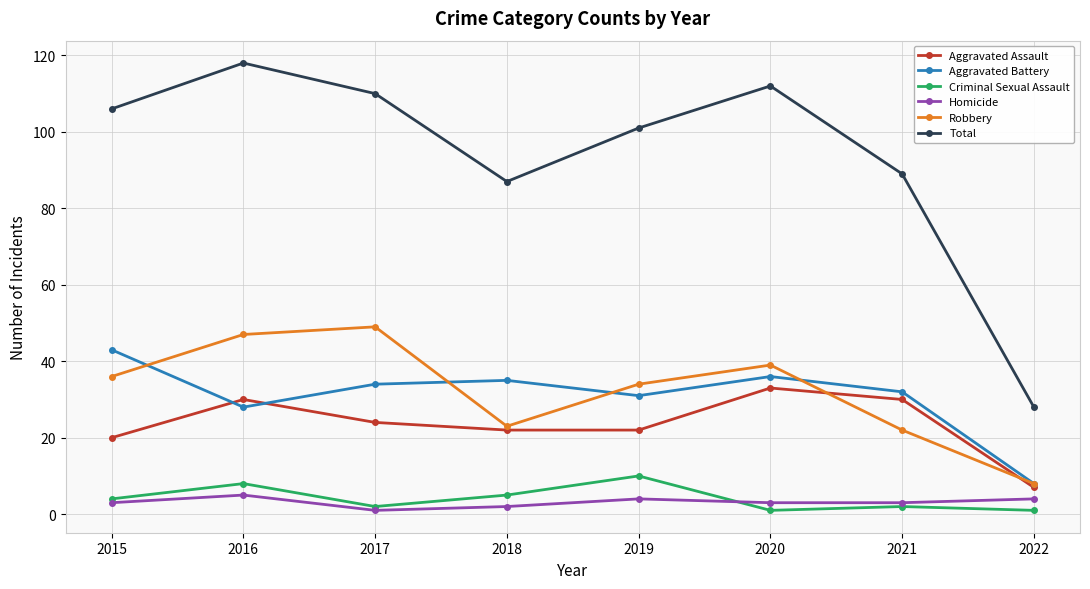

True or false: Homicide and Robbery cross at least once.

False